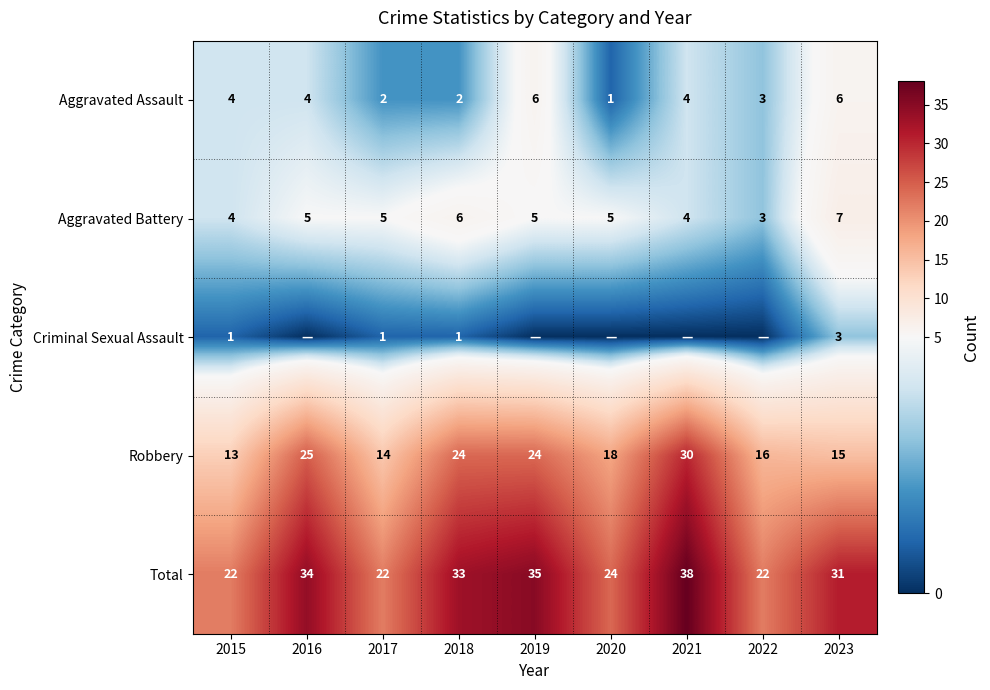

How many data points in Total are less than 31?

4